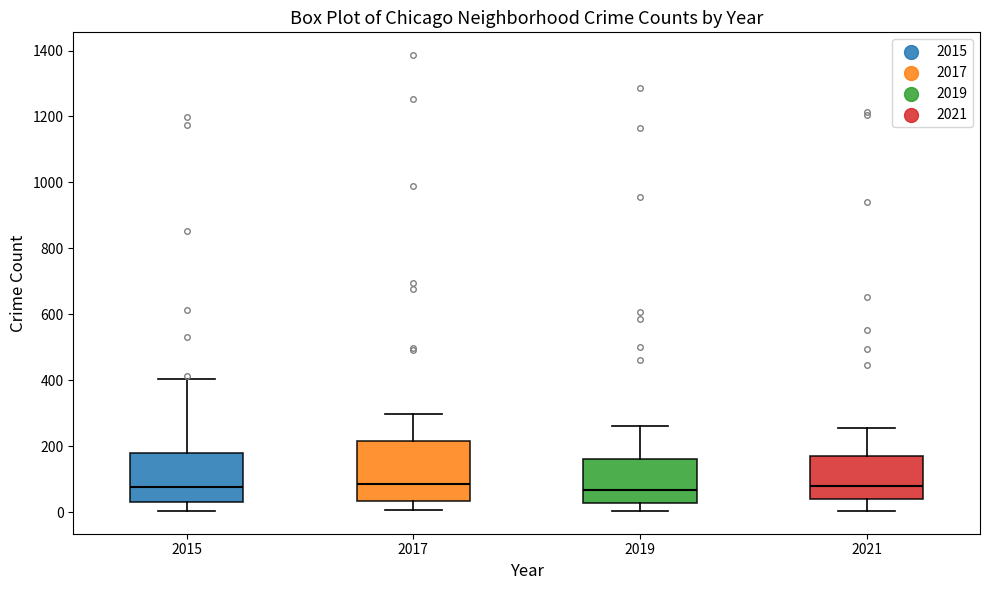

Where does the lower whisker of the box at x = 2019 end on the y-axis? The values are not printed on the chart, so give them approximately, as read against the axis.

0